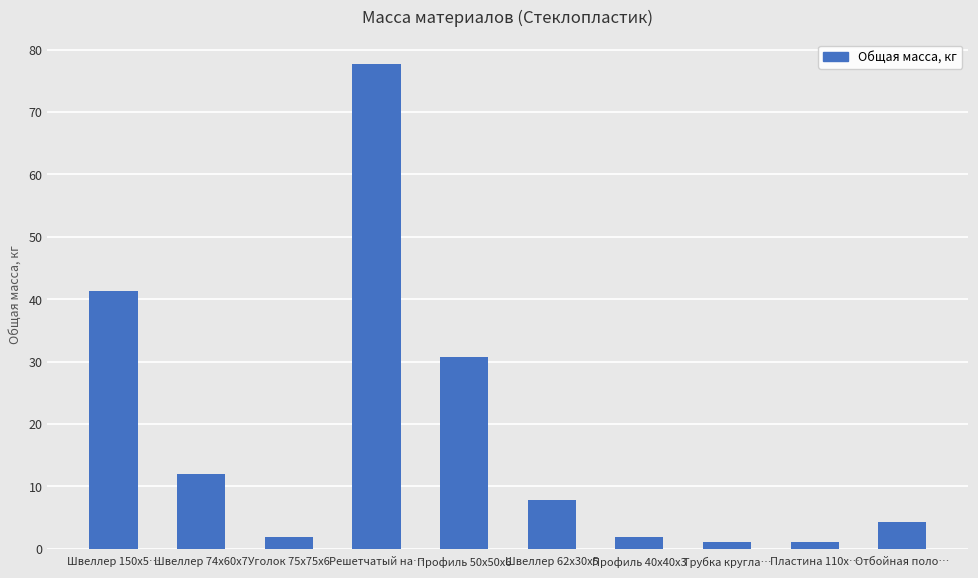

What value does the data have at Отбойная поло…?

4.3